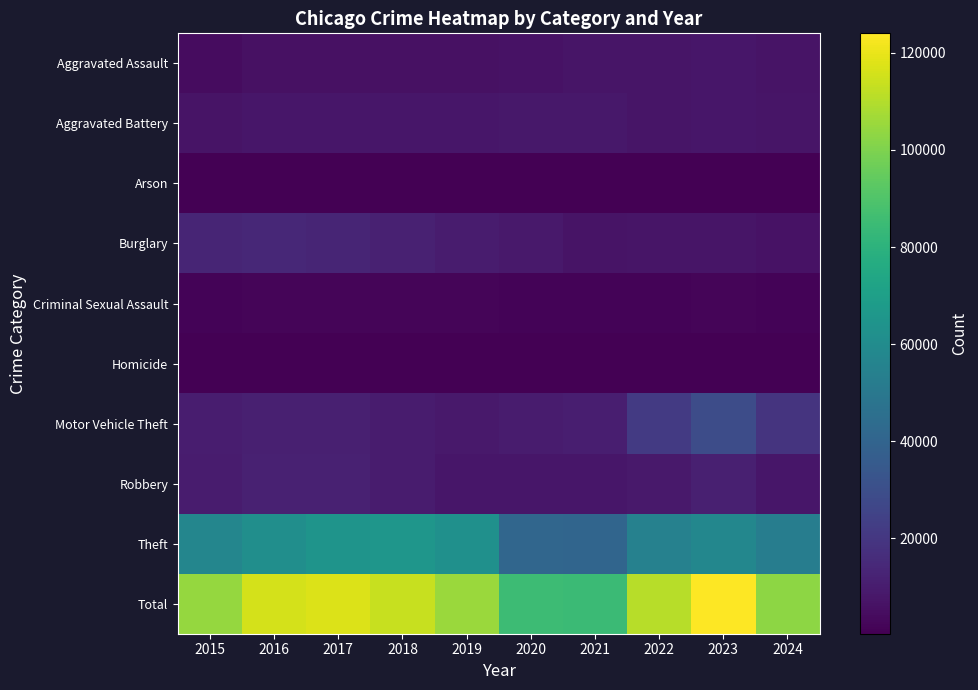

Reading left to right, extract all data points from this chart.

Aggravated Assault: 2015=4480	2016=5713	2017=5793	2018=6002	2019=5841	2020=6265	2021=7242	2022=7280	2023=7710	2024=7009
Aggravated Battery: 2015=7019	2016=8086	2017=7845	2018=7735	2019=7858	2020=8321	2021=8347	2022=7491	2023=8077	2024=7251
Arson: 2015=448	2016=515	2017=444	2018=373	2019=376	2020=588	2021=529	2022=422	2023=513	2024=422
Burglary: 2015=13184	2016=14289	2017=13001	2018=11747	2019=9638	2020=8758	2021=6662	2022=7592	2023=7481	2024=6648
Criminal Sexual Assault: 2015=1705	2016=1854	2017=1979	2018=2037	2019=1919	2020=1491	2021=1742	2022=1809	2023=1840	2024=1499
Homicide: 2015=496	2016=786	2017=672	2018=588	2019=499	2020=787	2021=804	2022=725	2023=626	2024=516
Motor Vehicle Theft: 2015=10068	2016=11285	2017=11380	2018=9985	2019=8978	2020=9959	2021=10604	2022=21463	2023=29251	2024=19171
Robbery: 2015=9638	2016=11960	2017=11880	2018=9681	2019=7995	2020=7855	2021=7920	2022=8963	2023=11053	2024=7979
Theft: 2015=57351	2016=61623	2017=64386	2018=65290	2019=62495	2020=41342	2021=40816	2022=54887	2023=57456	2024=52655
Total: 2015=104389	2016=116111	2017=117380	2018=113438	2019=105599	2020=85366	2021=84666	2022=110632	2023=124007	2024=103150